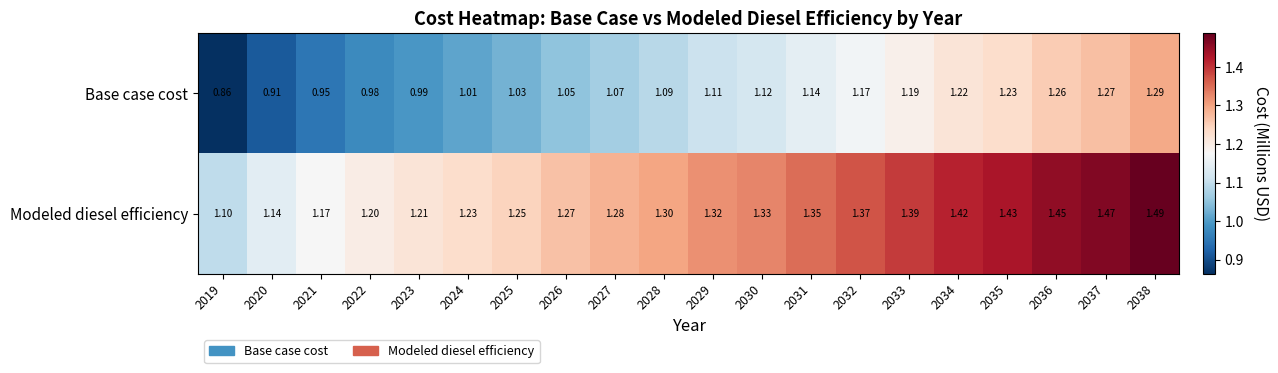

Rank the series at 2036 from lowest to highest value.

Base case cost, Modeled diesel efficiency